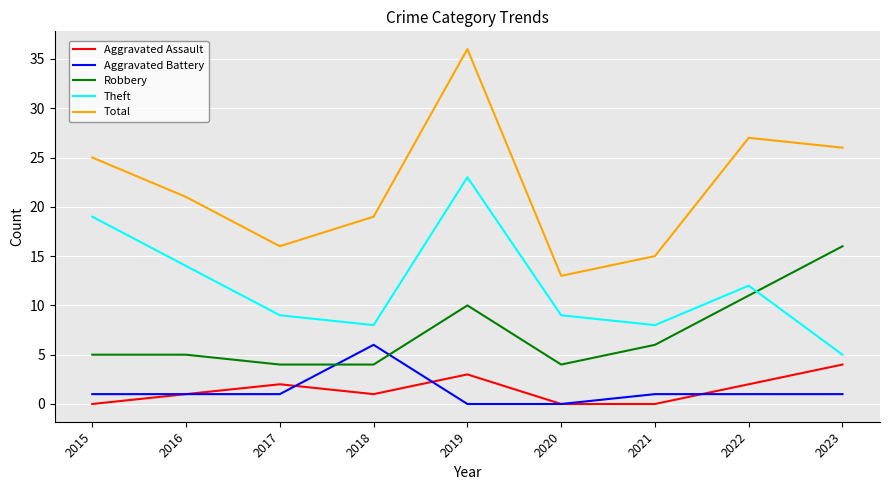

True or false: Total and Theft intersect in this chart.

False